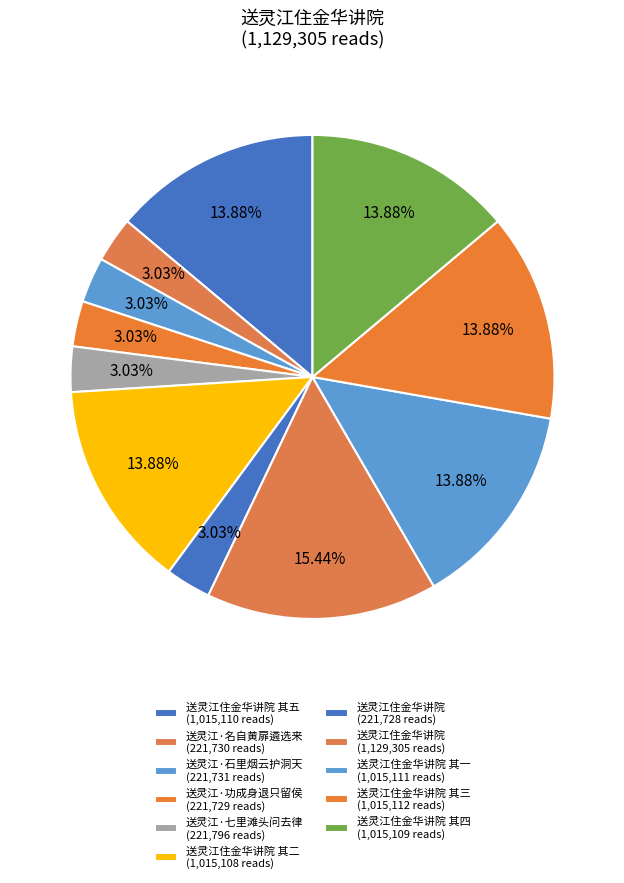

How many slices are in this pie chart?

11